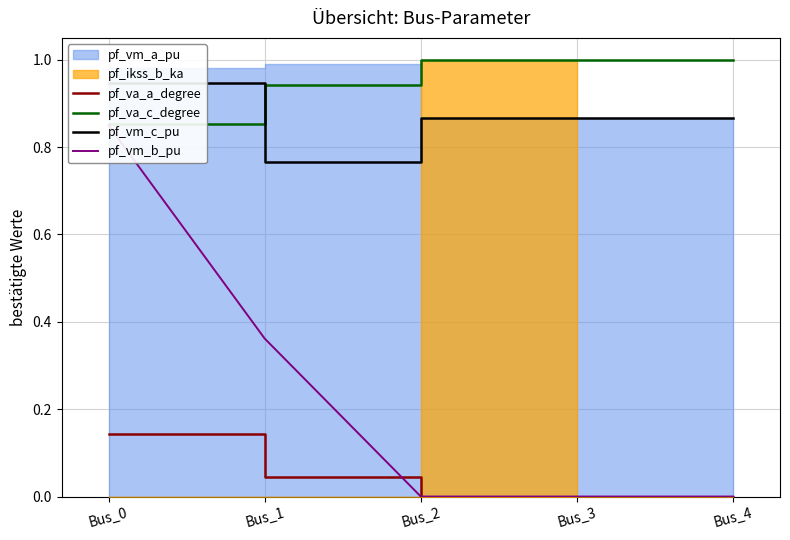

How many positive values does the pf_vm_b_pu series have?

2